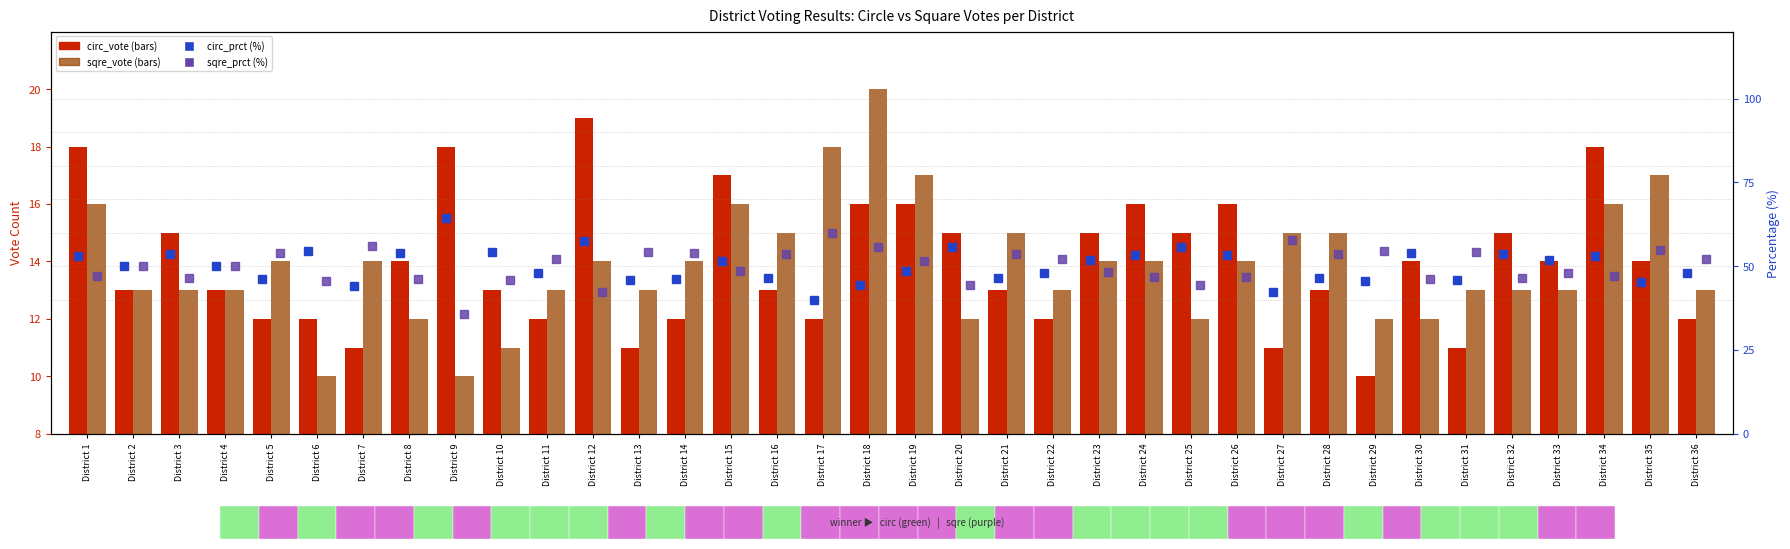

Which category has the highest value in the circ_vote series?

District 12